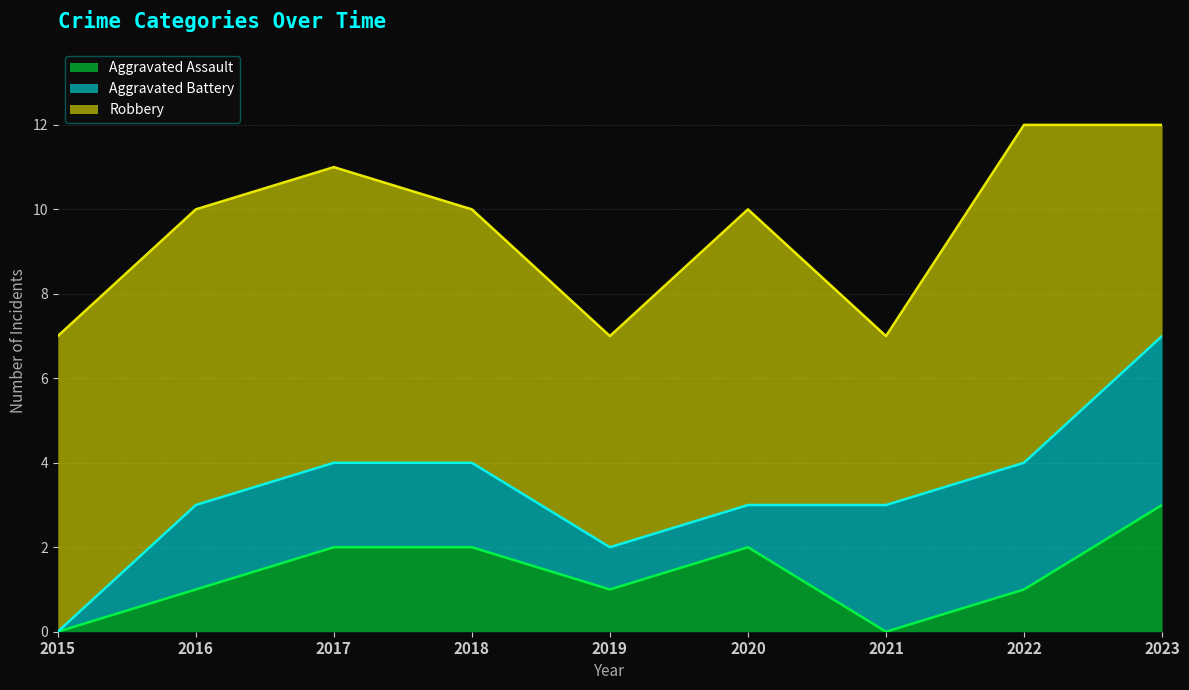

What is the minimum value for Robbery?

4